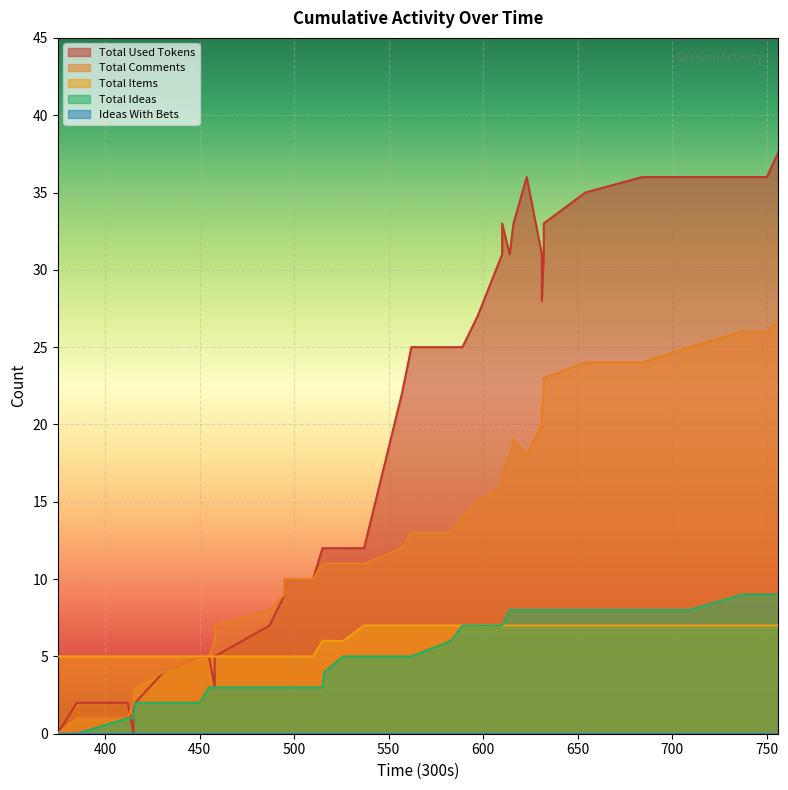

Which series has the largest range (max minus min)?

totalUsedTokens